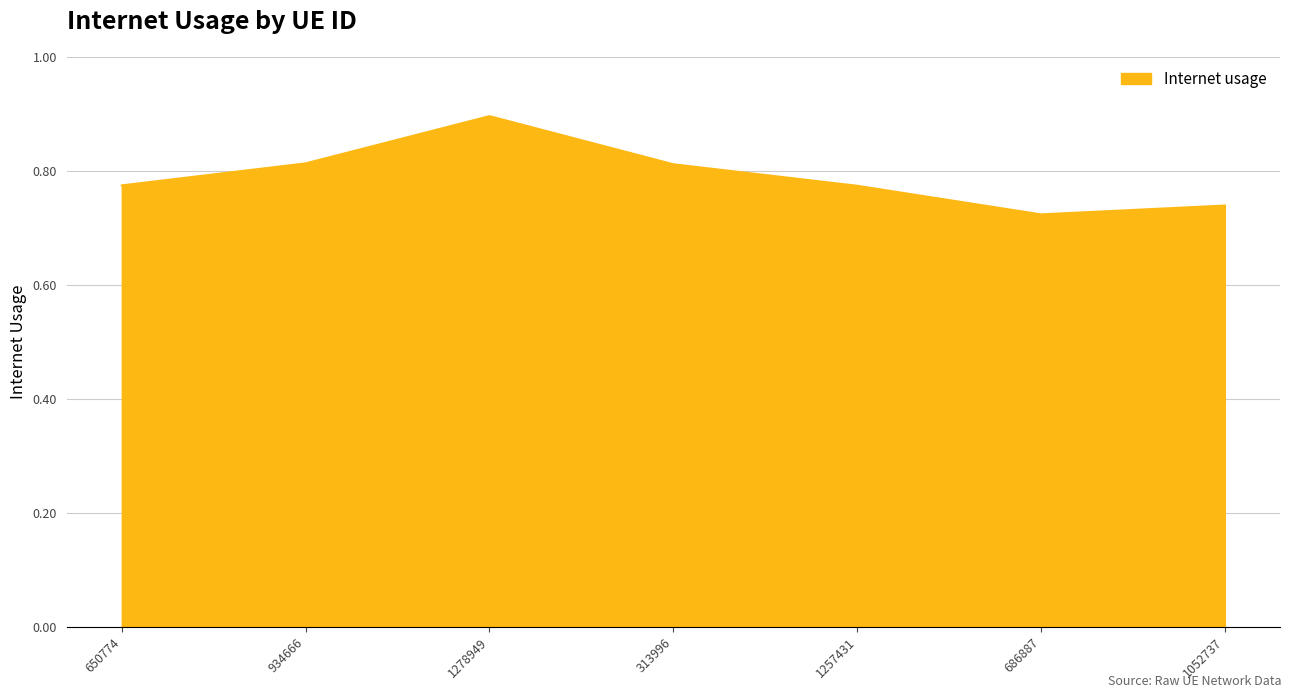

Where is the first local maximum?

1278949